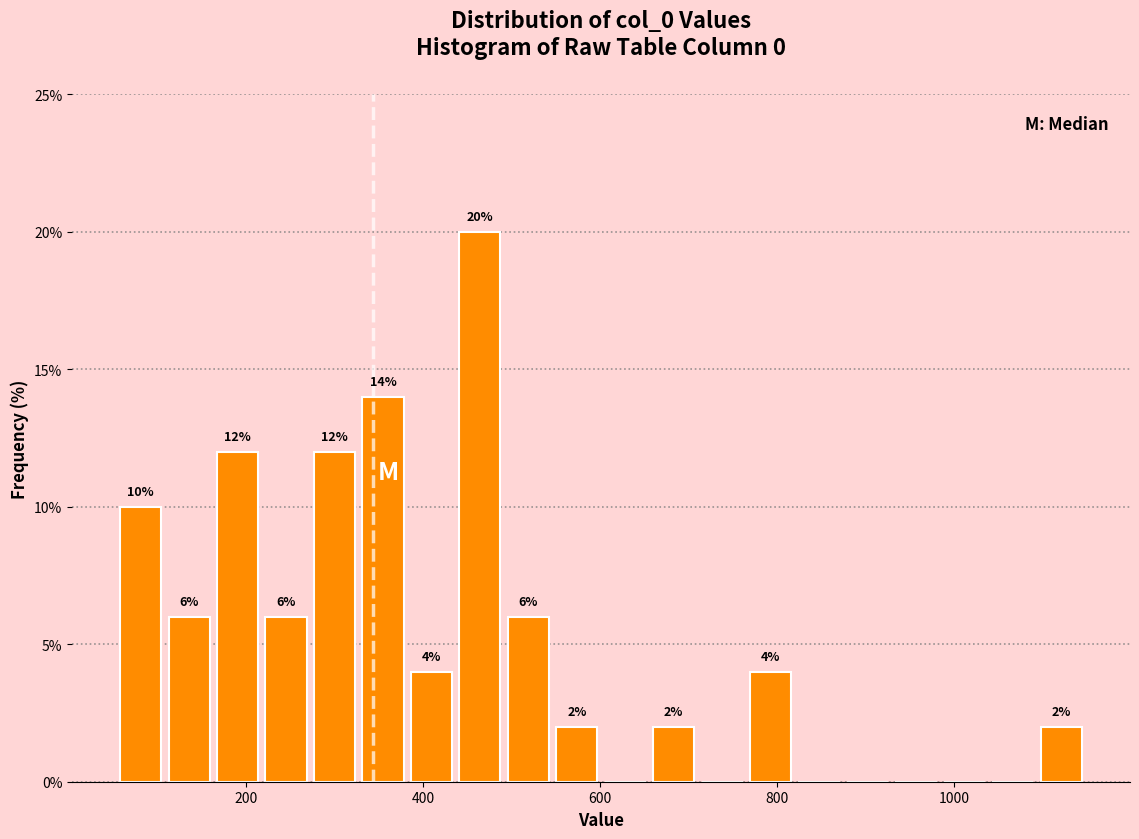

Around what value on the x-axis is the tallest bar? Give the approximate position of its centre, as read against the axis.

460